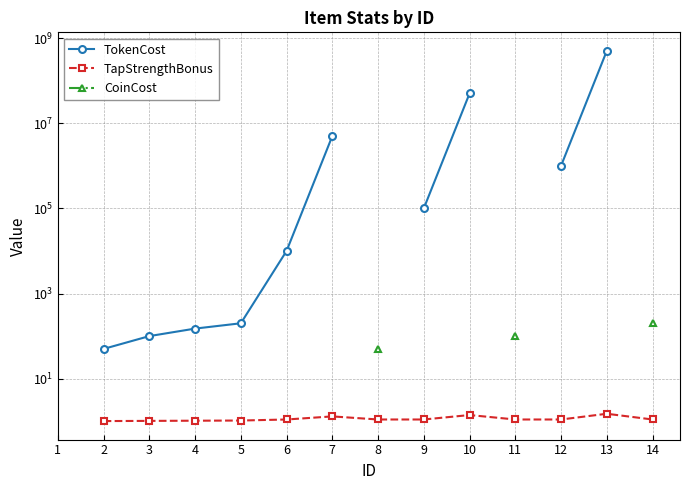

How many lines are shown in the chart?

3